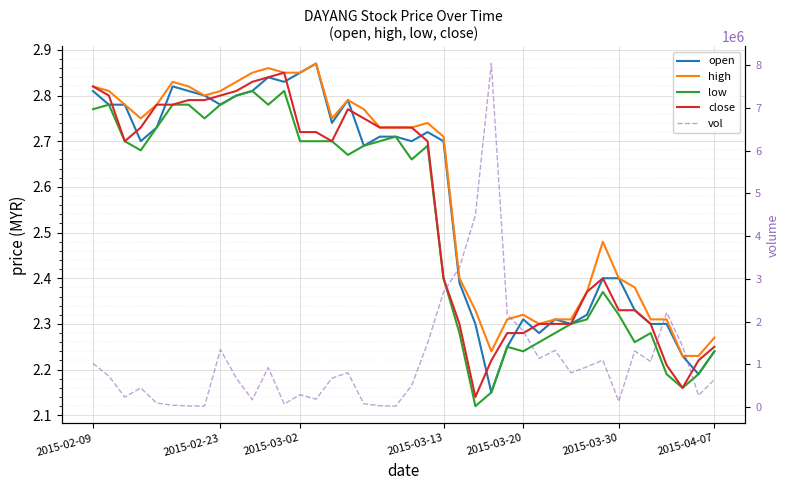

What is the total value across all series at 19?

23510.9